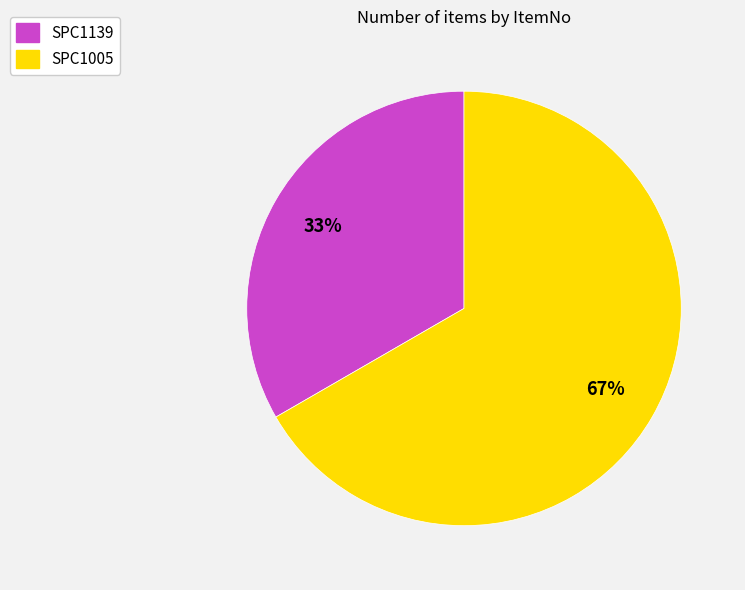

Is it true that SPC1005 is 73% of the pie?

False